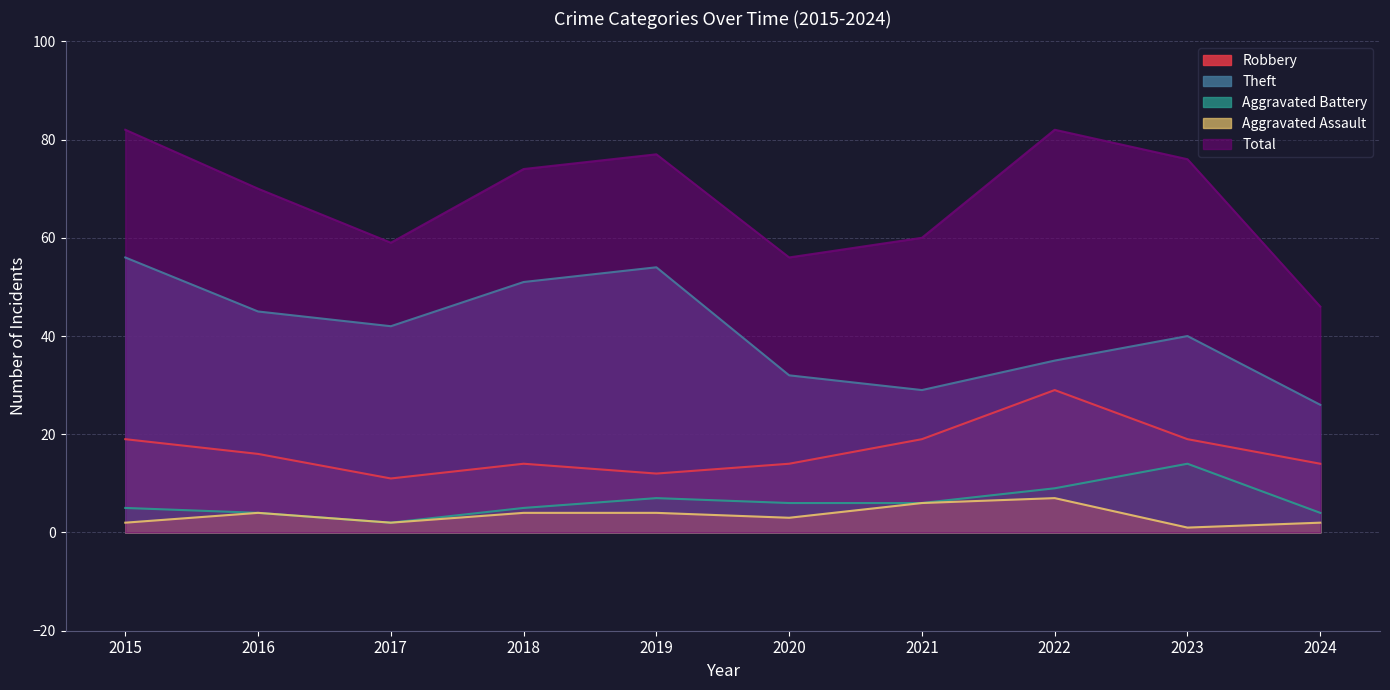

Does the chart display data point markers on the line(s)?

No